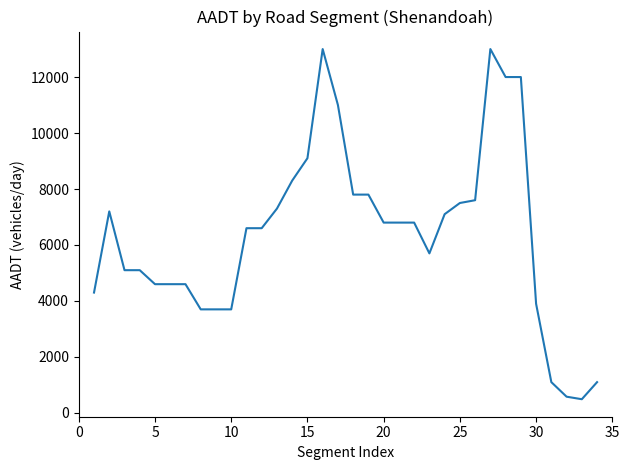

What is the smallest value displayed?

490